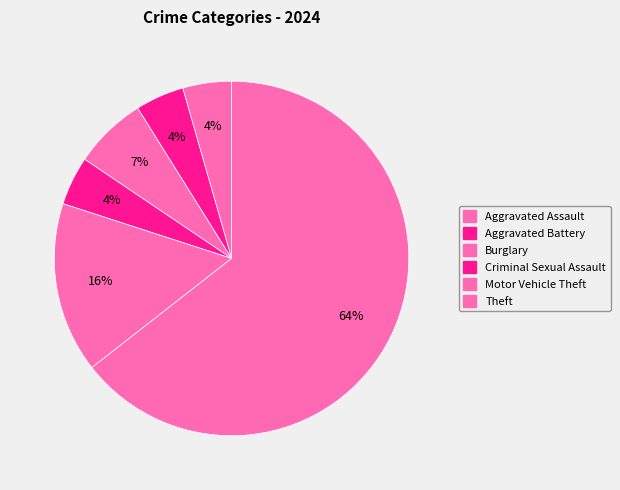

How many segments does this pie chart have?

6